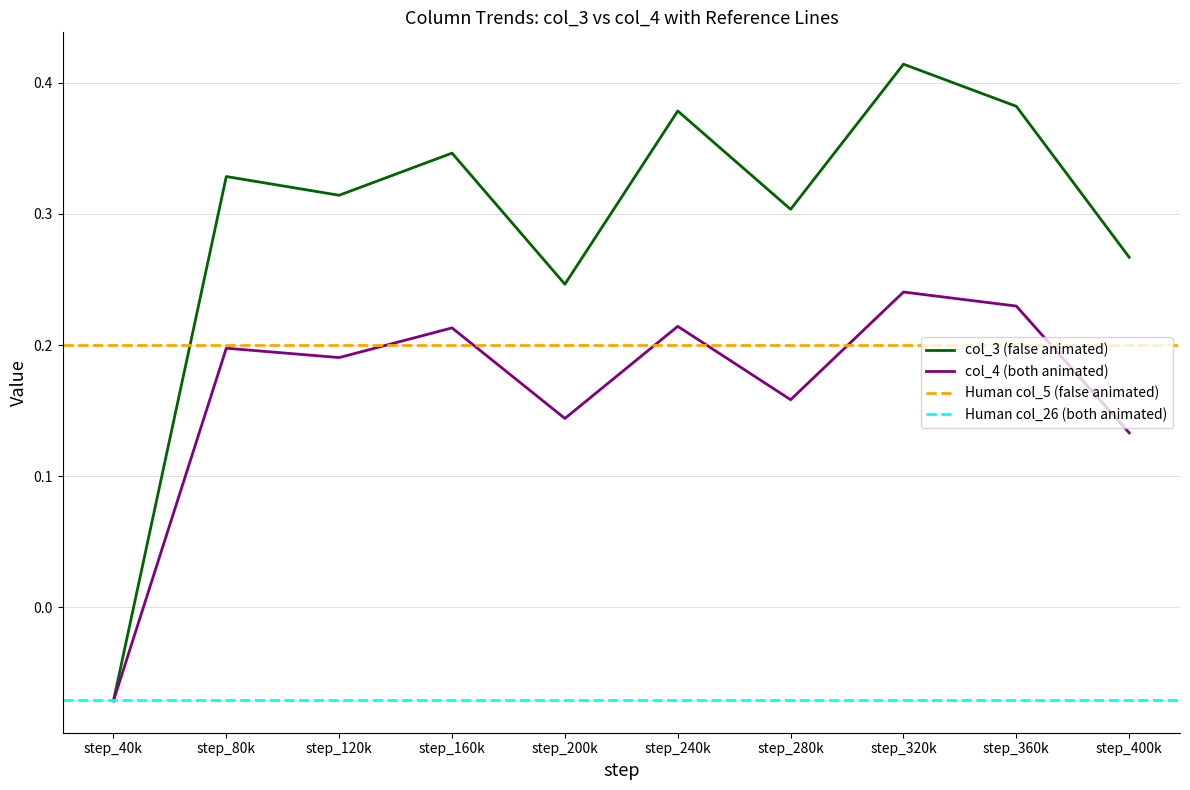

Which category has the highest value in the col_3 (false animated) series?

step_320k